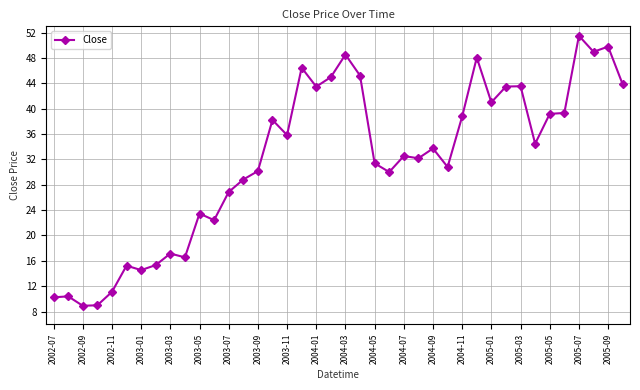

What is the minimum value shown in the chart?

8.9